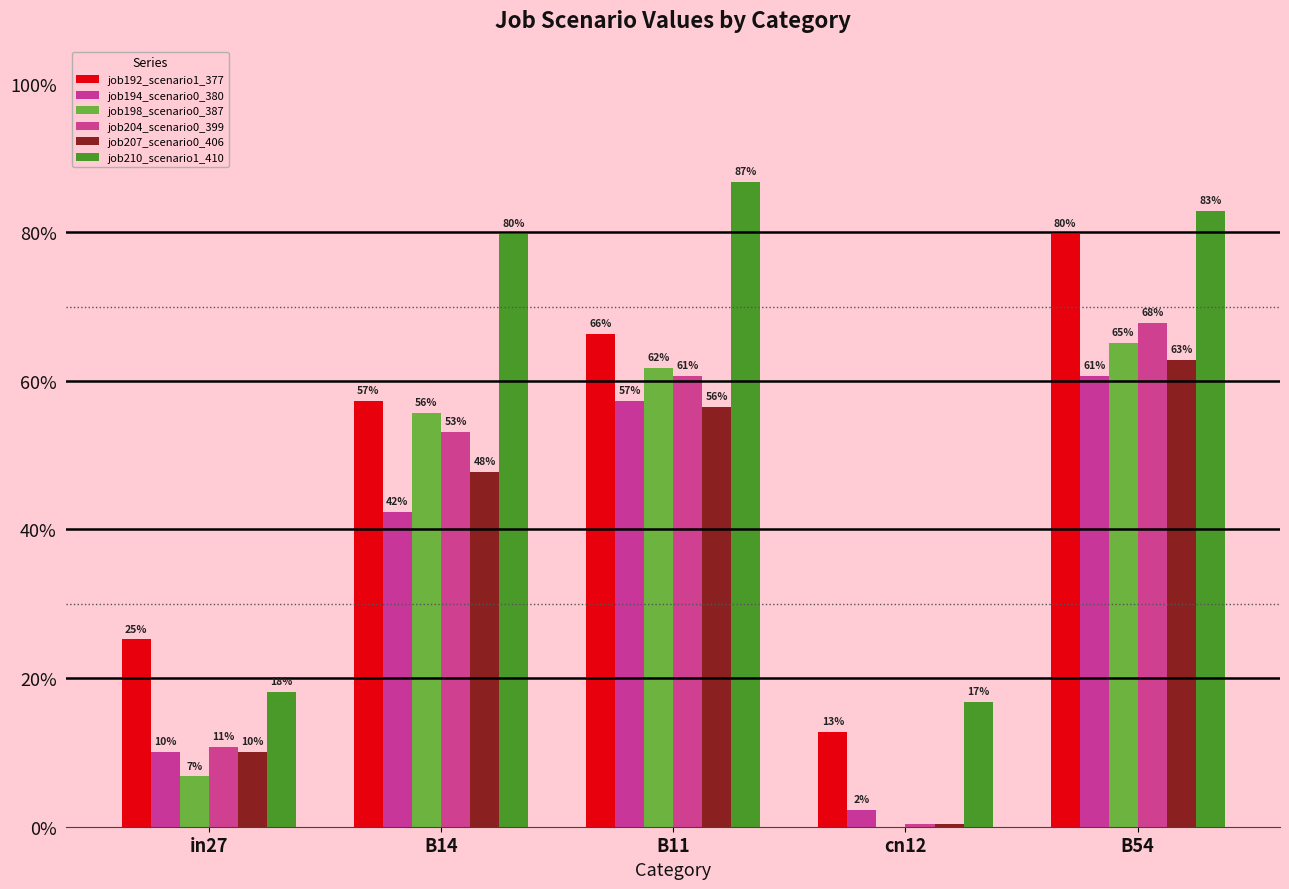

Does the chart contain stacked bars?

No